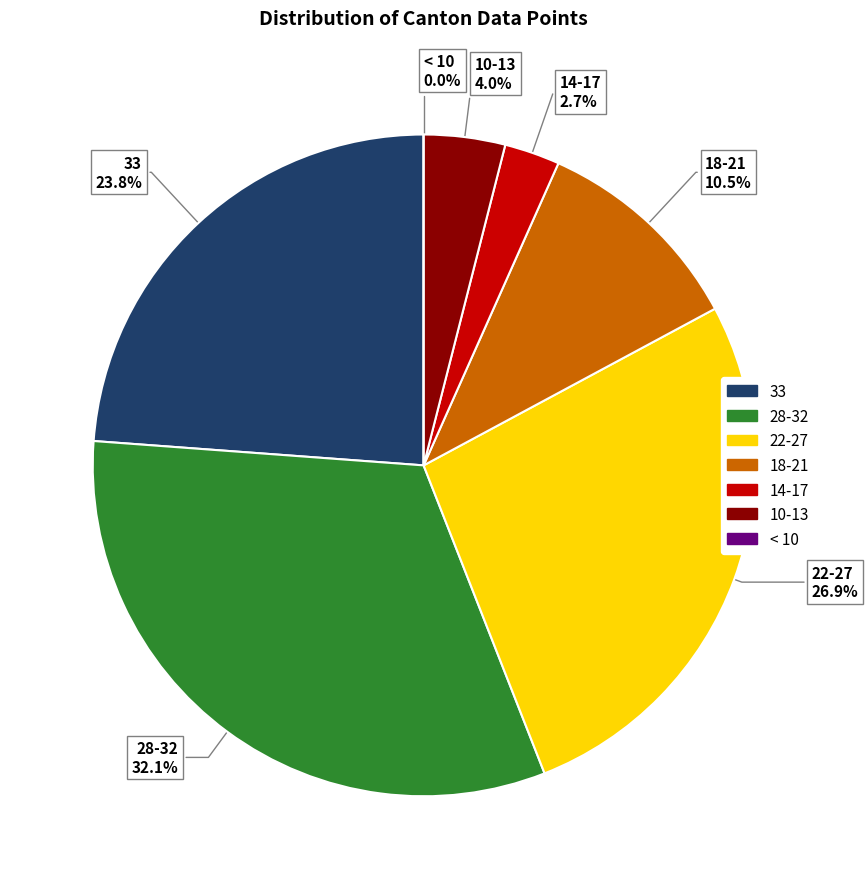

Is there a majority slice in this chart?

No